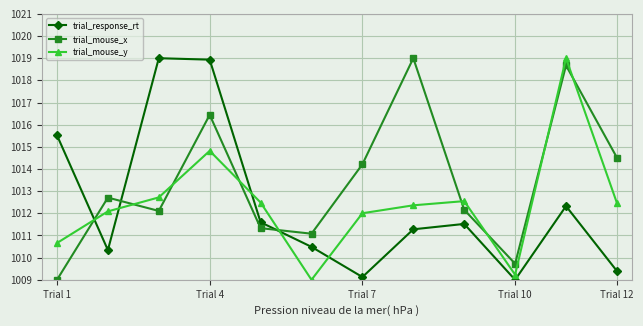

What is the value of the trial_mouse_x point at the 8th from the left?

1019.0